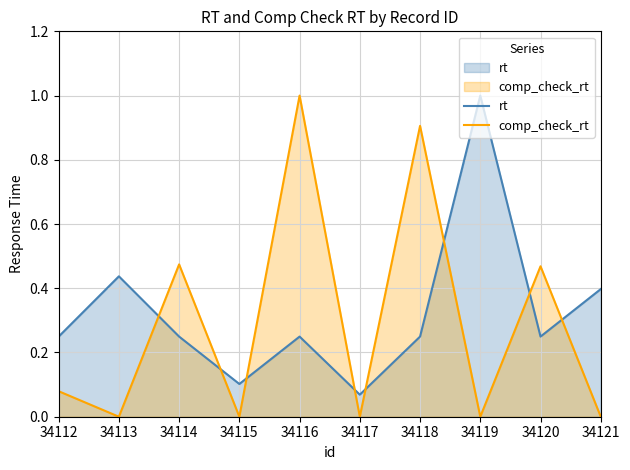

What is the difference between the second highest and second lowest values in the rt series?

0.3